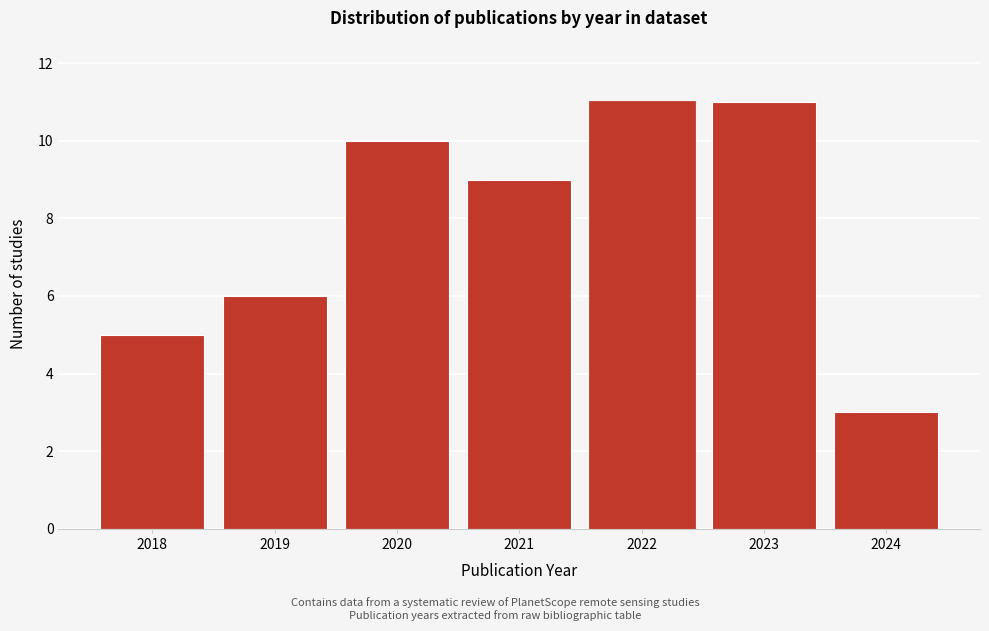

Reading left to right, transcribe this chart: for each bar, give the range it covers on the x-axis and its height. The values are not printed on the chart, so give them approximately, as read against the axis.

2017.5 to 2018.5: 5
2018.5 to 2019.5: 6
2019.5 to 2020.5: 10
2020.5 to 2021.5: 9
2021.5 to 2022.5: 11
2022.5 to 2023.5: 11
2023.5 to 2024.5: 3